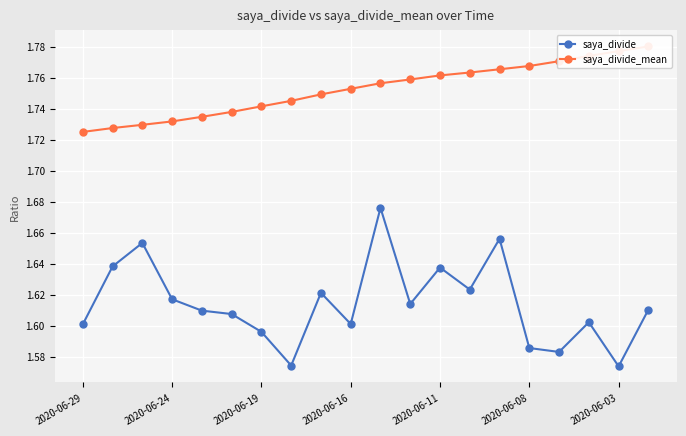

True or false: saya_divide has more than 2 points higher than both neighbors.

True